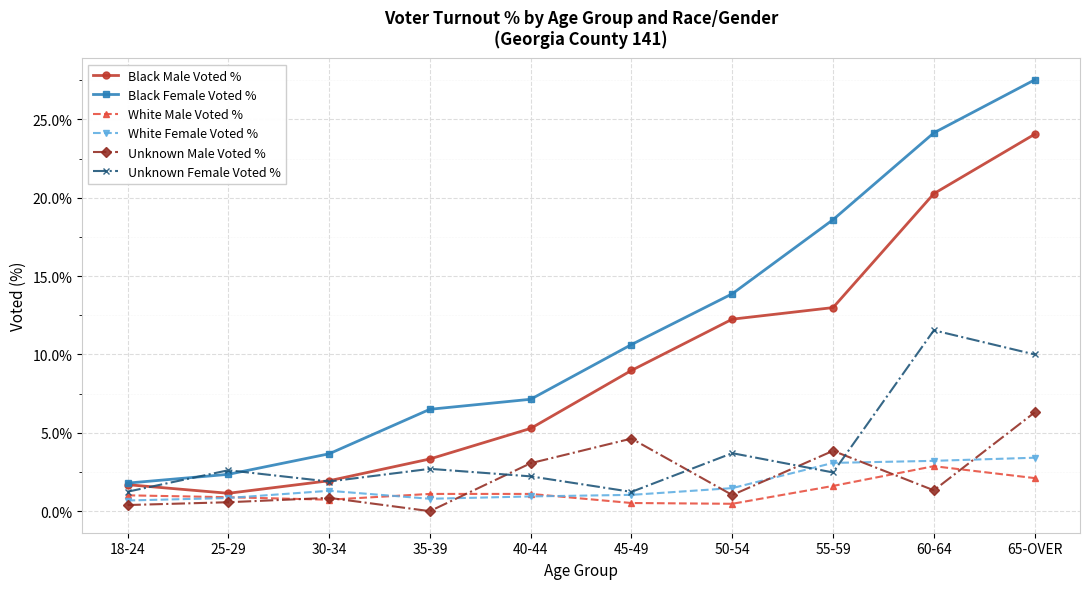

Which series ends up on top after the final intersection of White Female Voted % and Unknown Male Voted %?

Unknown Male Voted %